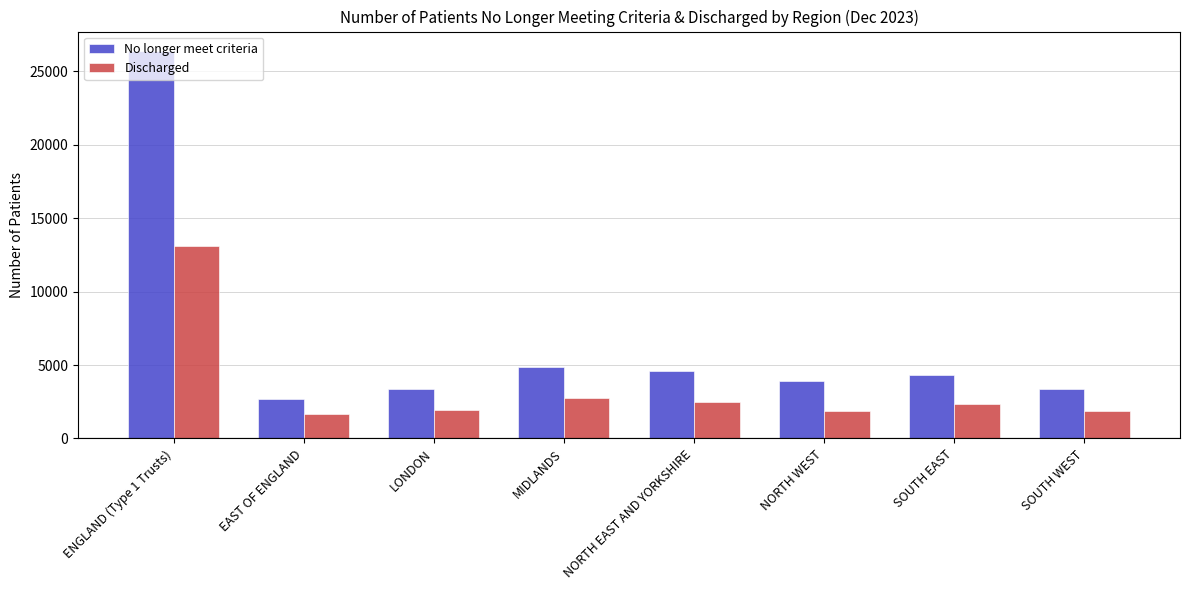

Which series has the largest total across all categories?

No longer meet criteria